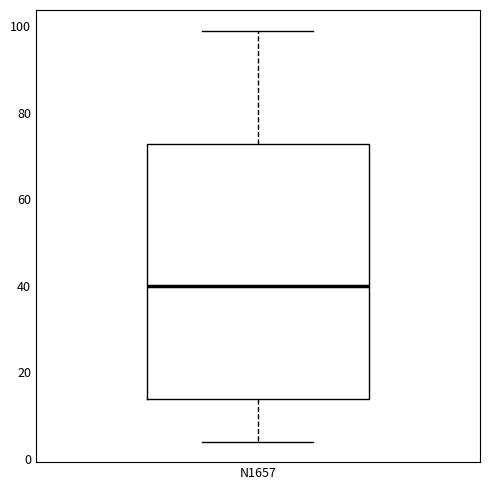

Where is the upper edge of the box for N1657 on the y-axis? The values are not printed on the chart, so give them approximately, as read against the axis.

72